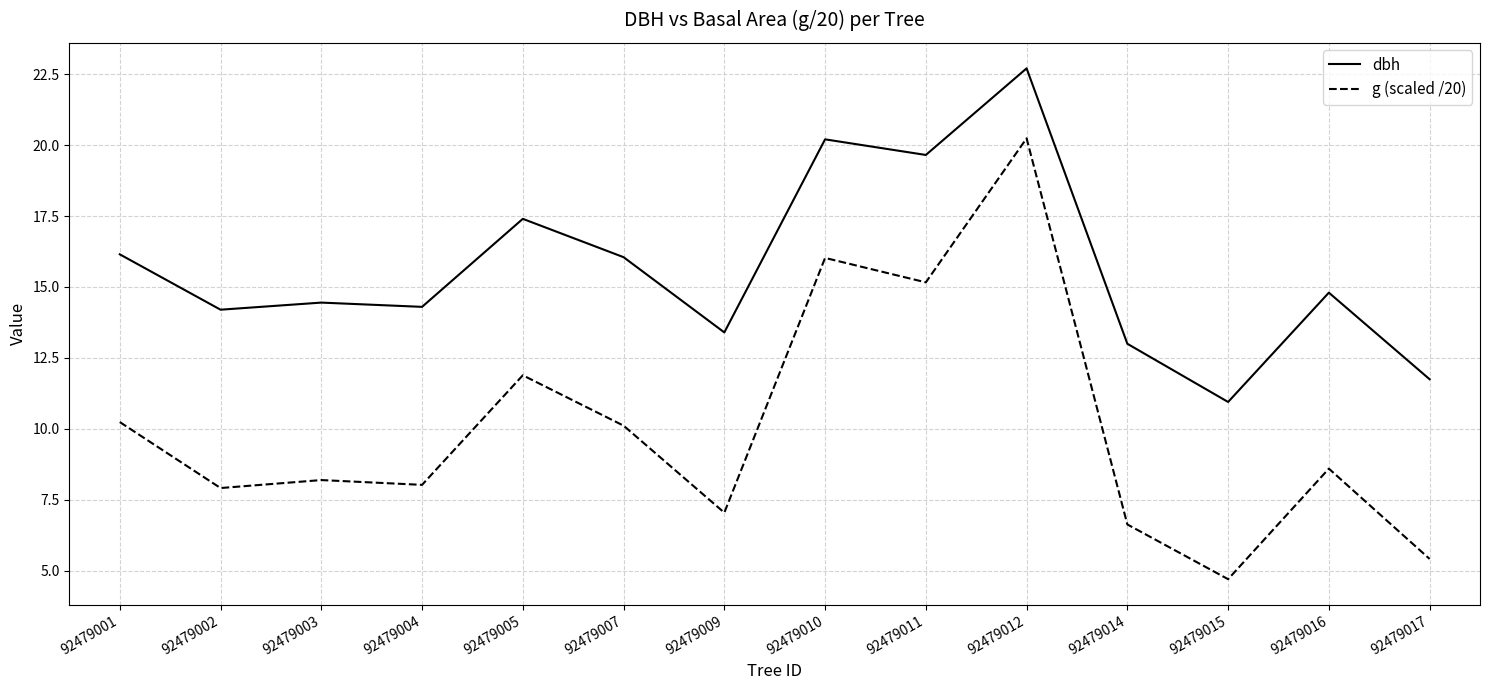

Which series has the largest total across all categories?

dbh